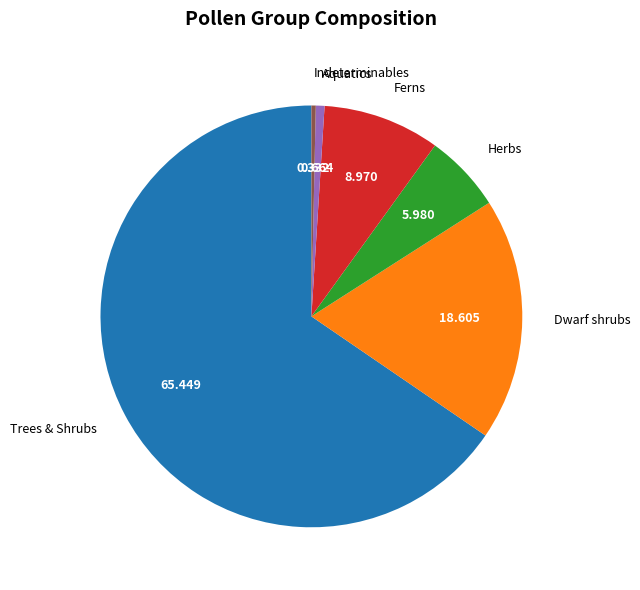

Do Aquatics and Dwarf shrubs together represent more than half of the pie?

No